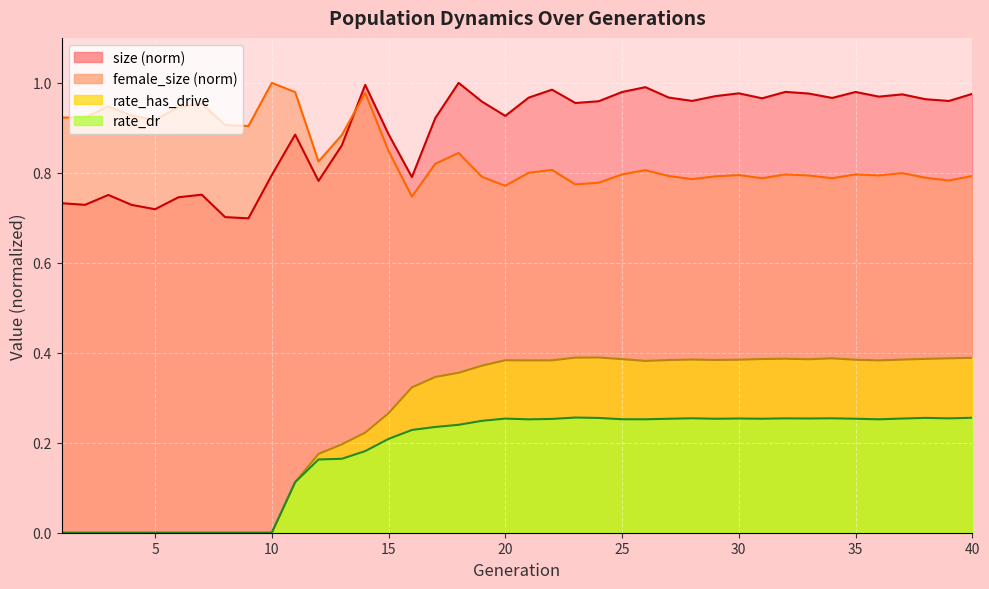

At which category is the sum across all series the highest?

18